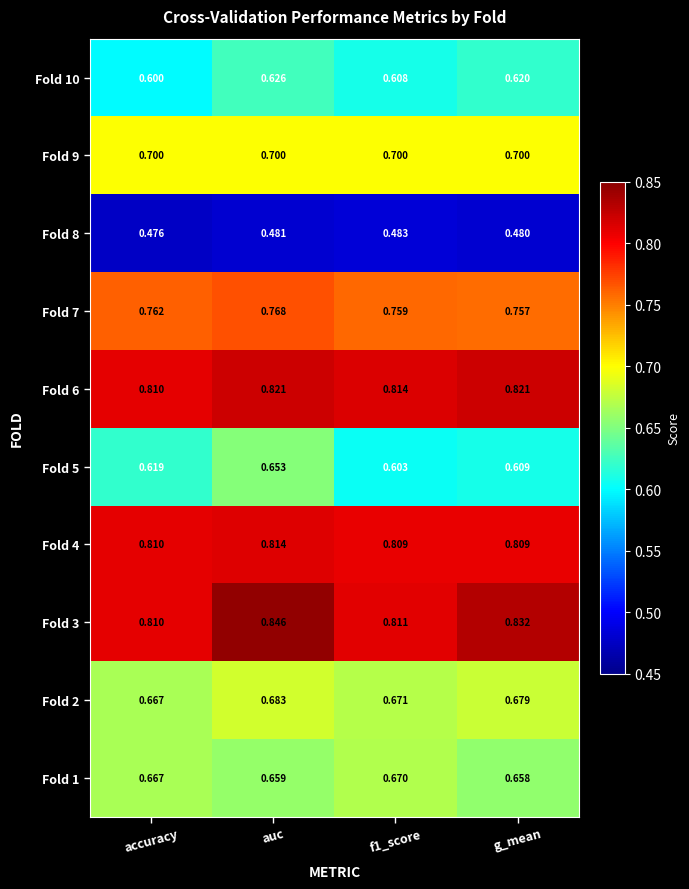

Which series has the largest total across all categories?

Fold 3